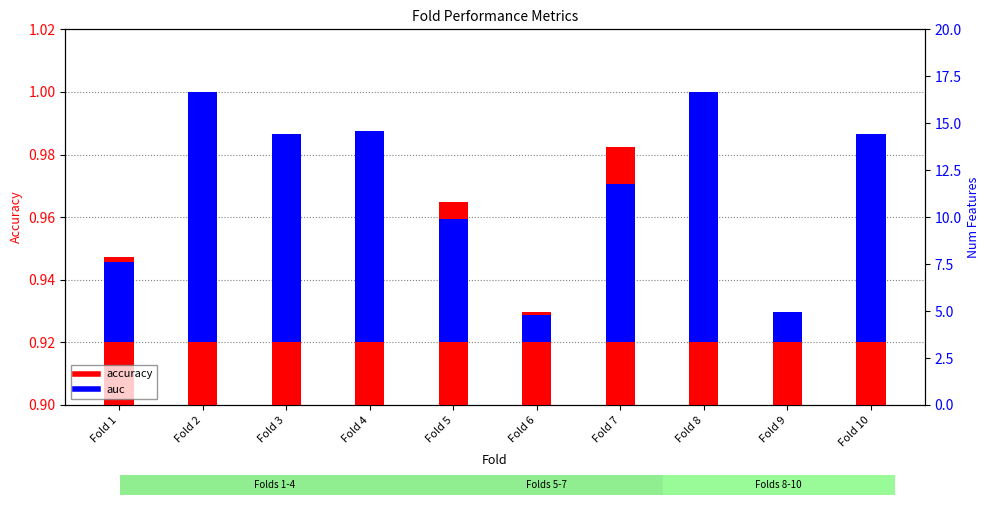

At which category is the sum across all series the highest?

Fold 2